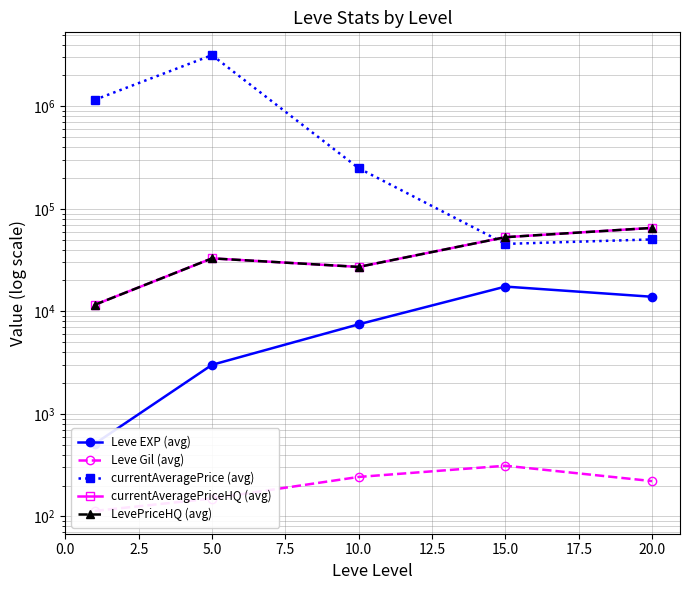

True or false: currentAveragePrice (avg) has a value of 66463.2 at 10.0.

False